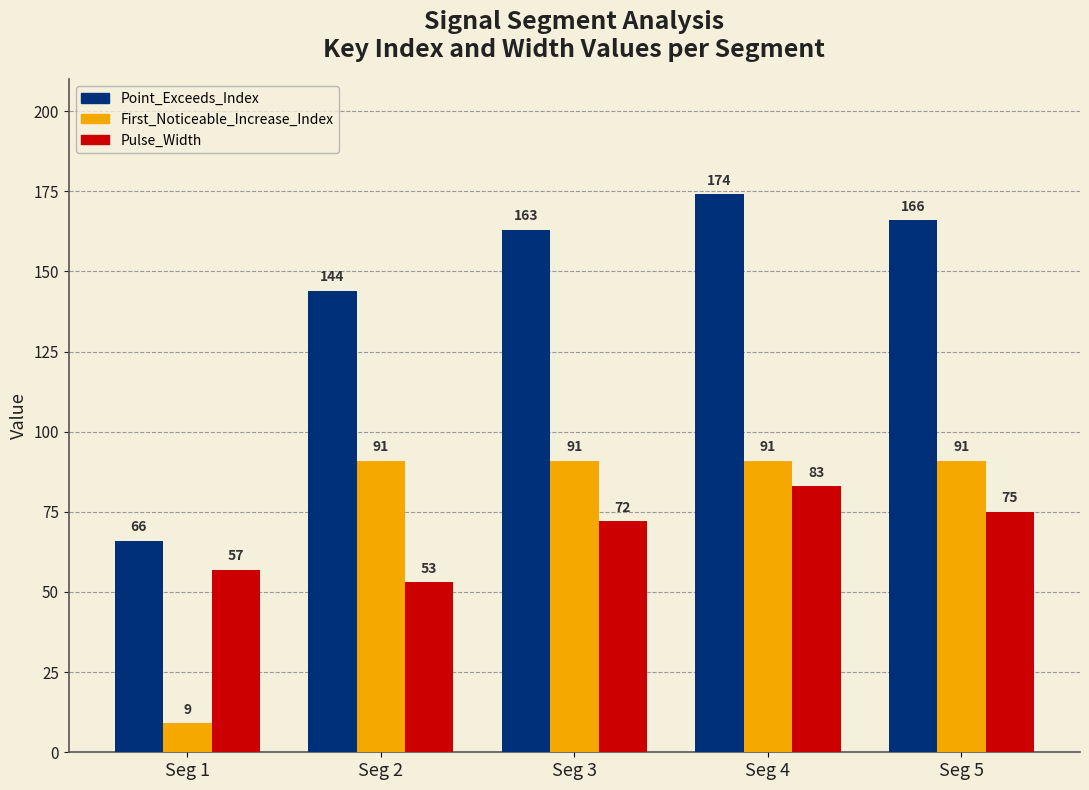

What is the value of the First_Noticeable_Increase_Index bar at the 4th from the left?

91